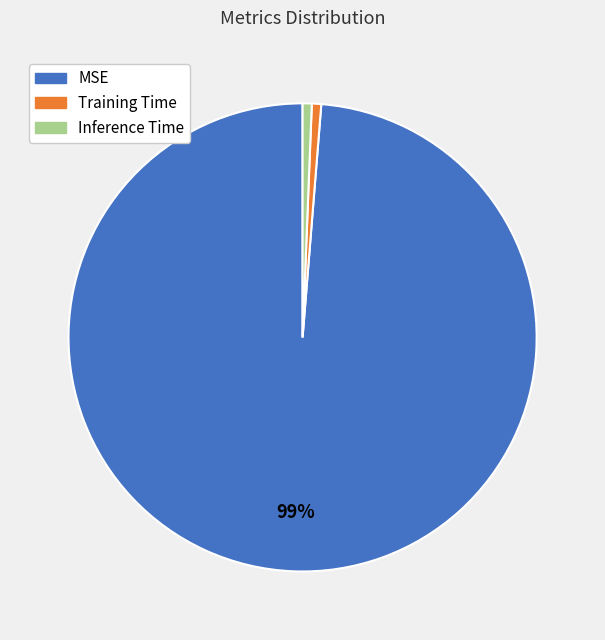

Does MSE represent more than half of the total?

Yes